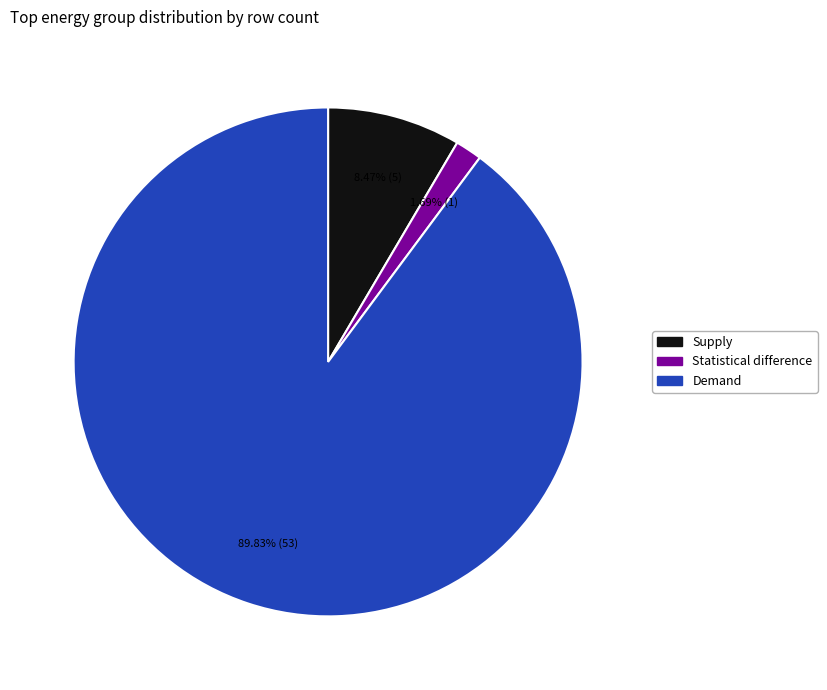

Which category has the smallest portion of the pie?

Statistical difference